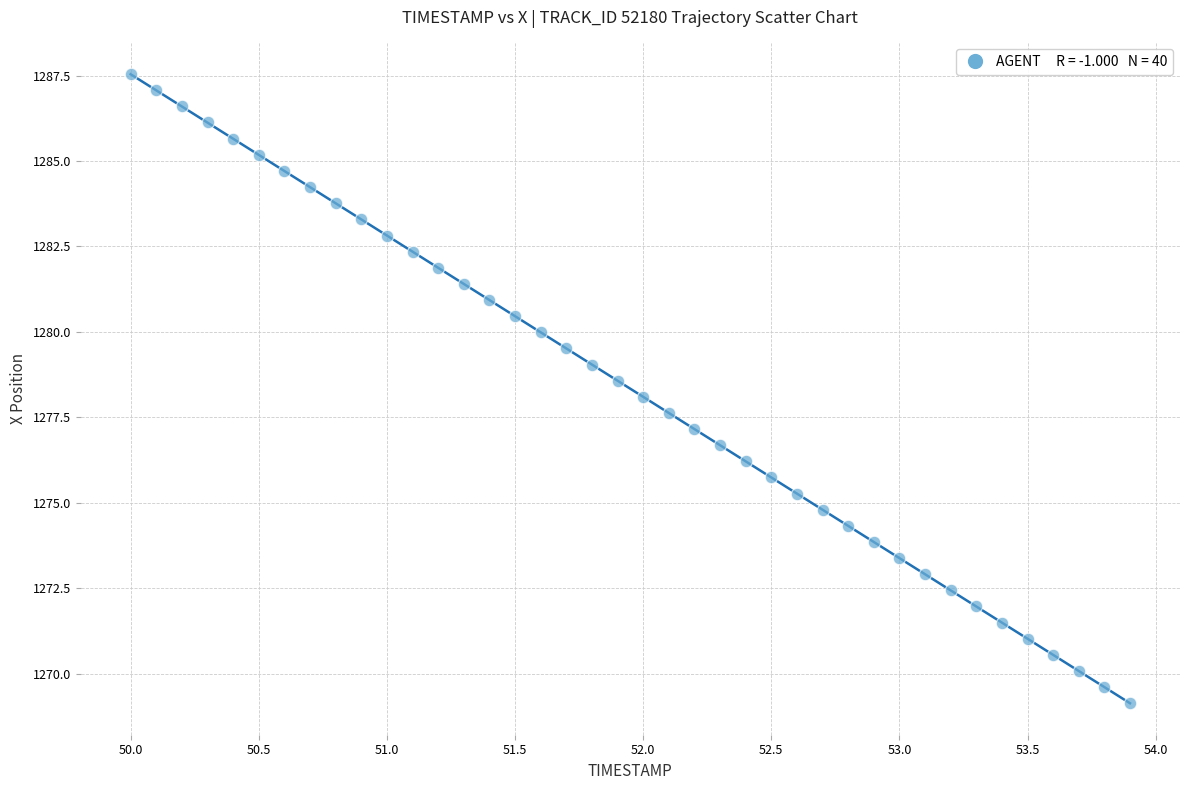

What is the range of X values (max minus min)?

3.9